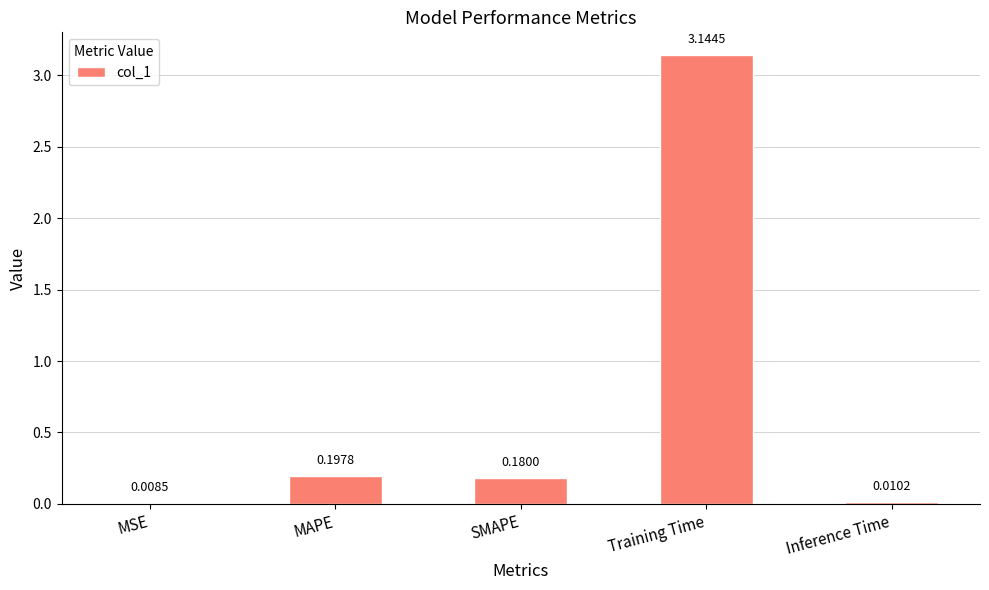

At which category does the chart reach its peak across all series?

Training Time